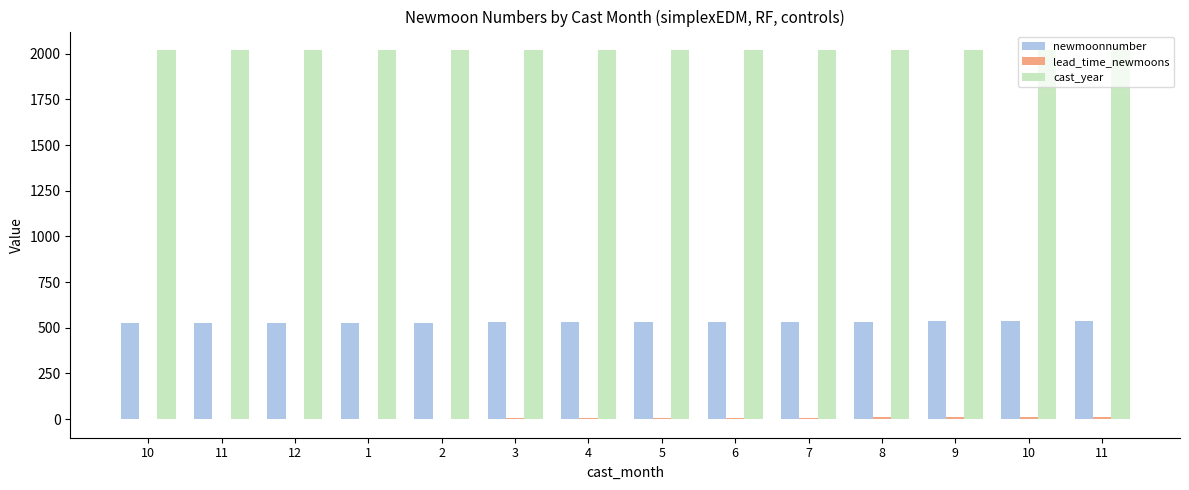

What is the difference between the maximum and minimum values in the lead_time_newmoons series?

13